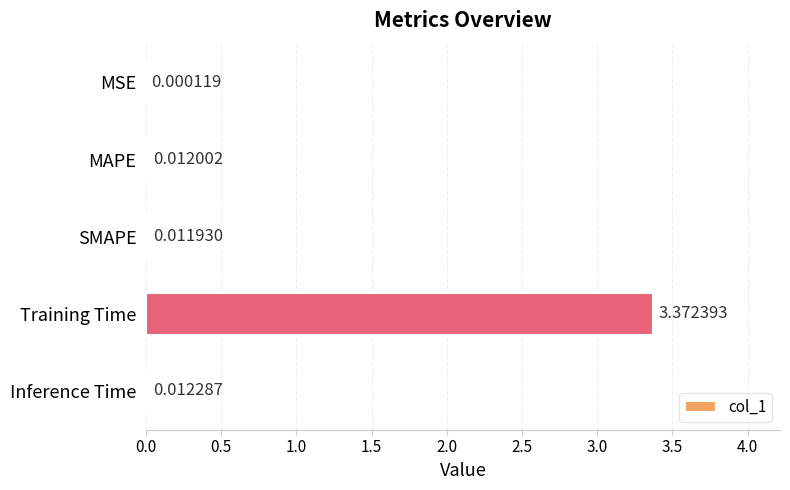

Which label corresponds to the largest value in the chart?

Training Time